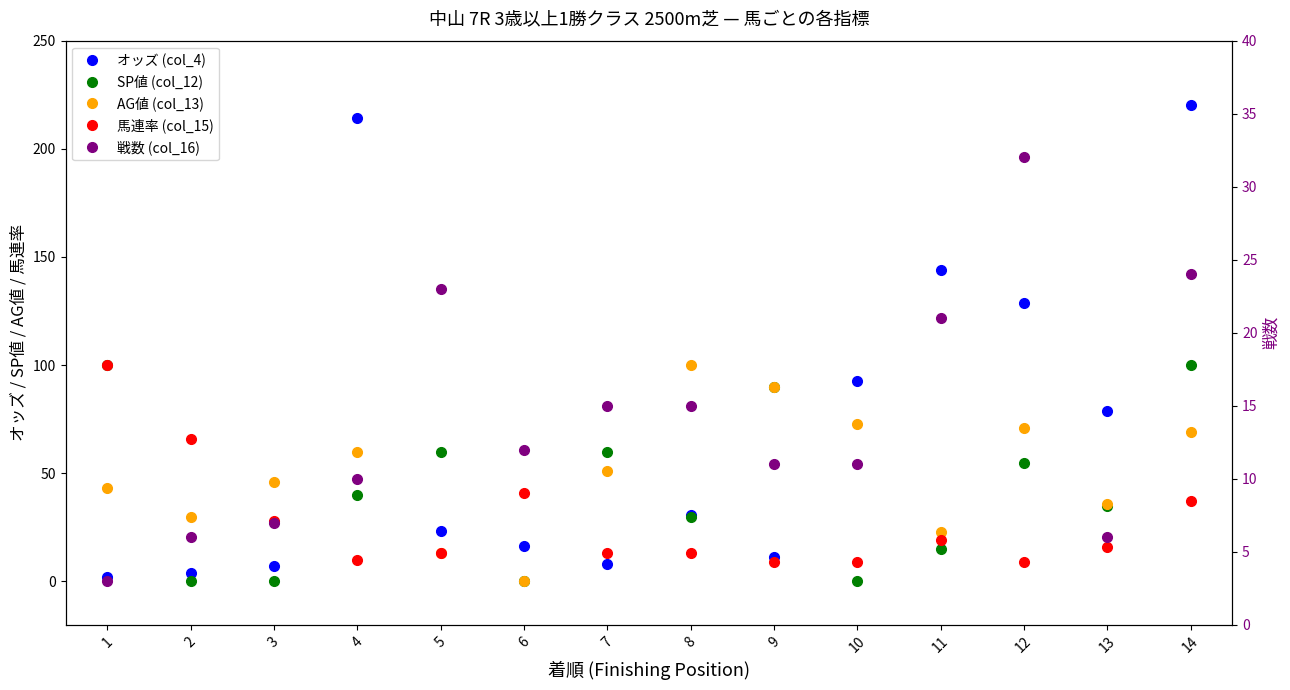

Where is the first local minimum for オッズ (col_4)?

7